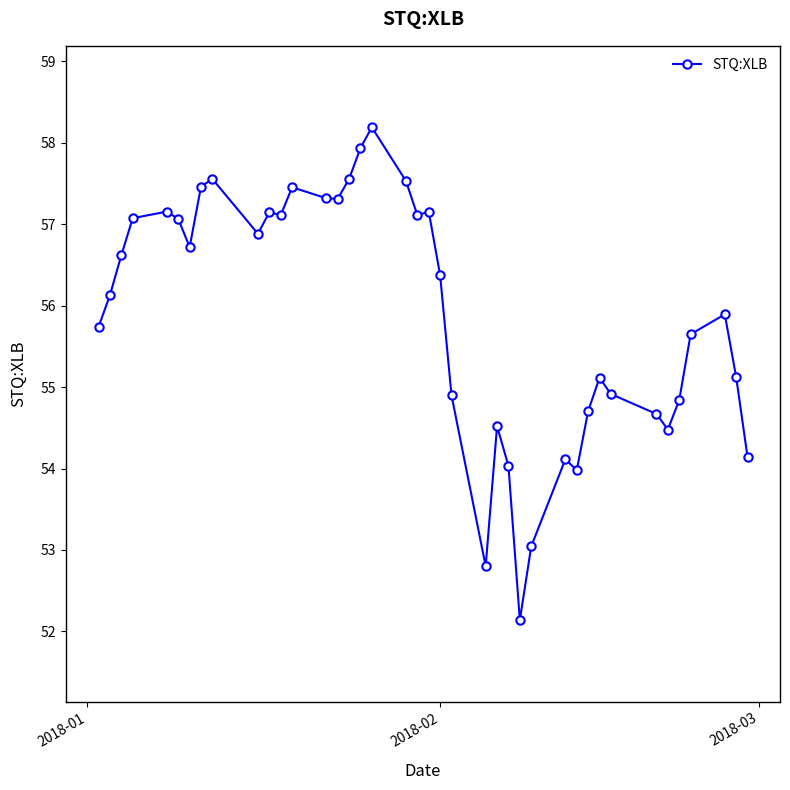

What is the sum of all values?

2235.7